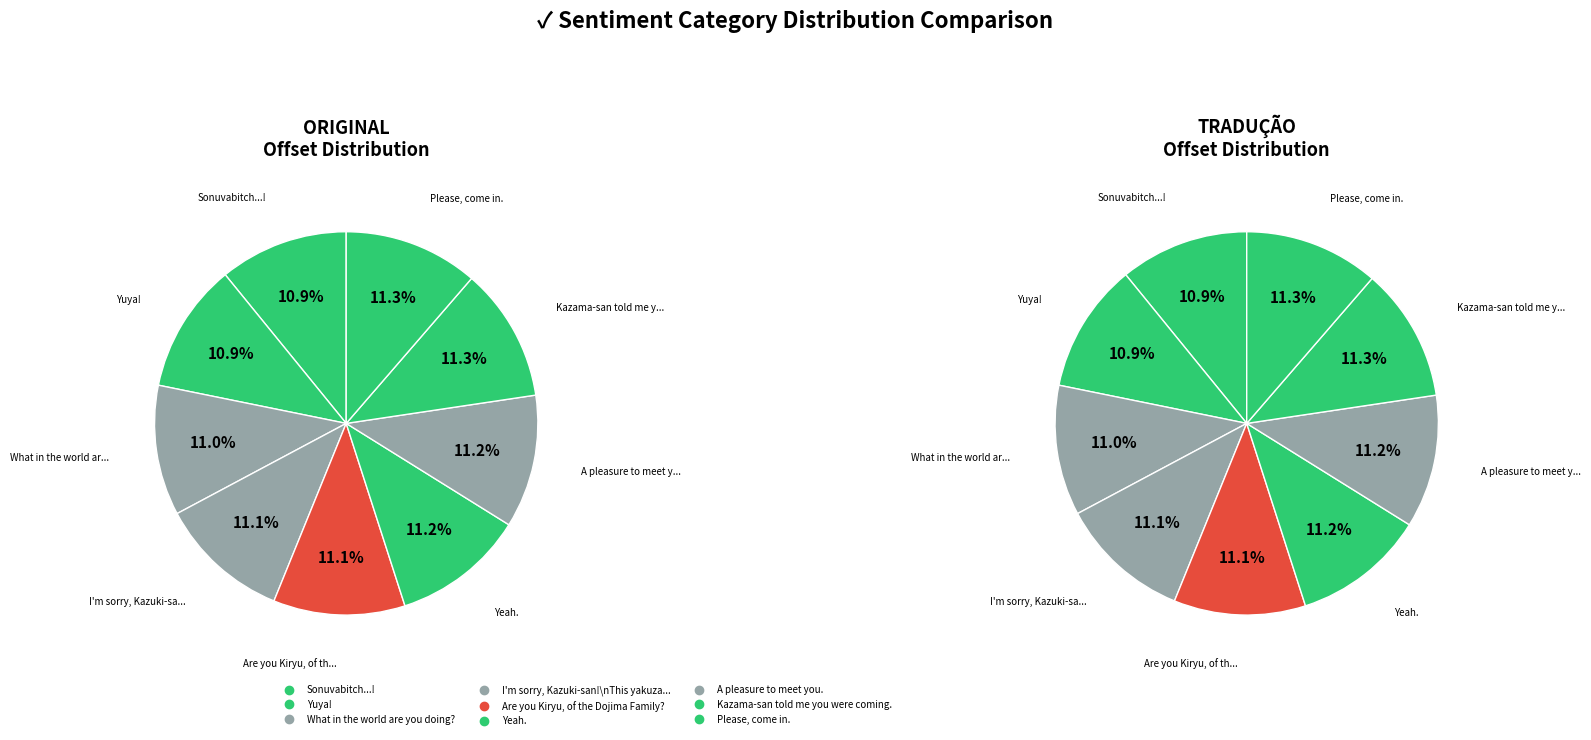

How many segments does this pie chart have?

9